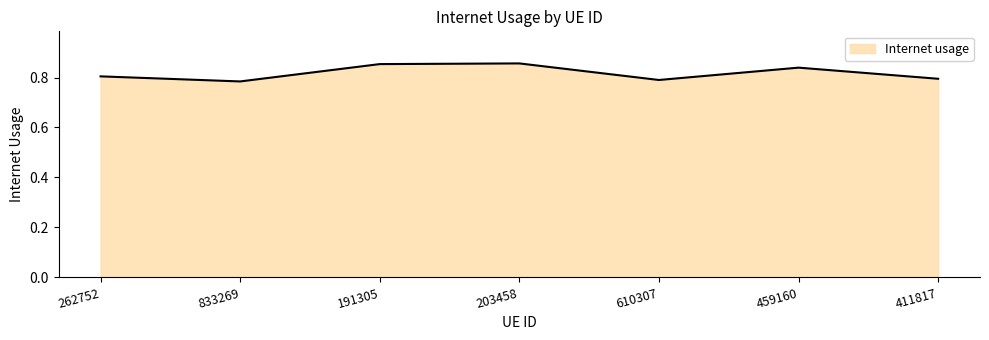

True or false: the data shows 0.5 at 833269.

False